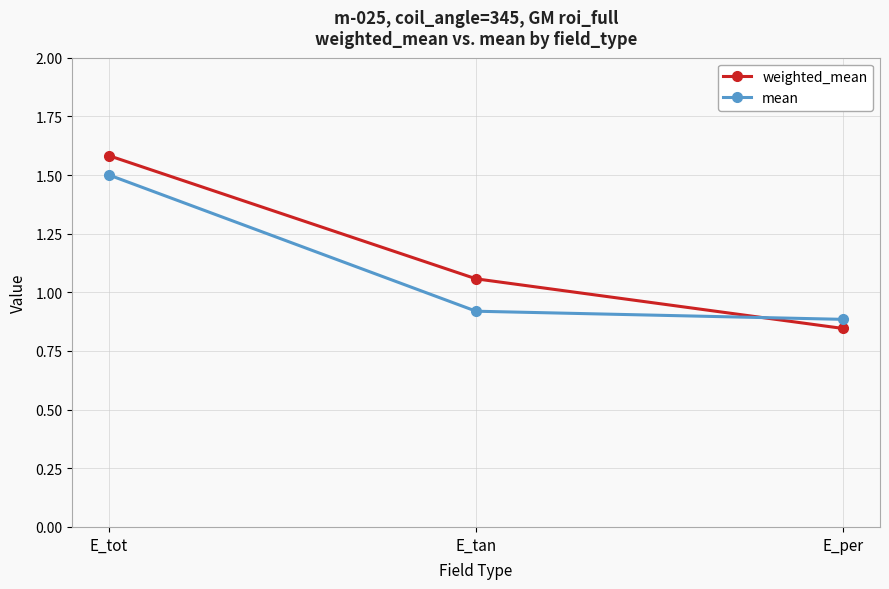

At E_tan, list the series in order from largest to smallest.

weighted_mean, mean